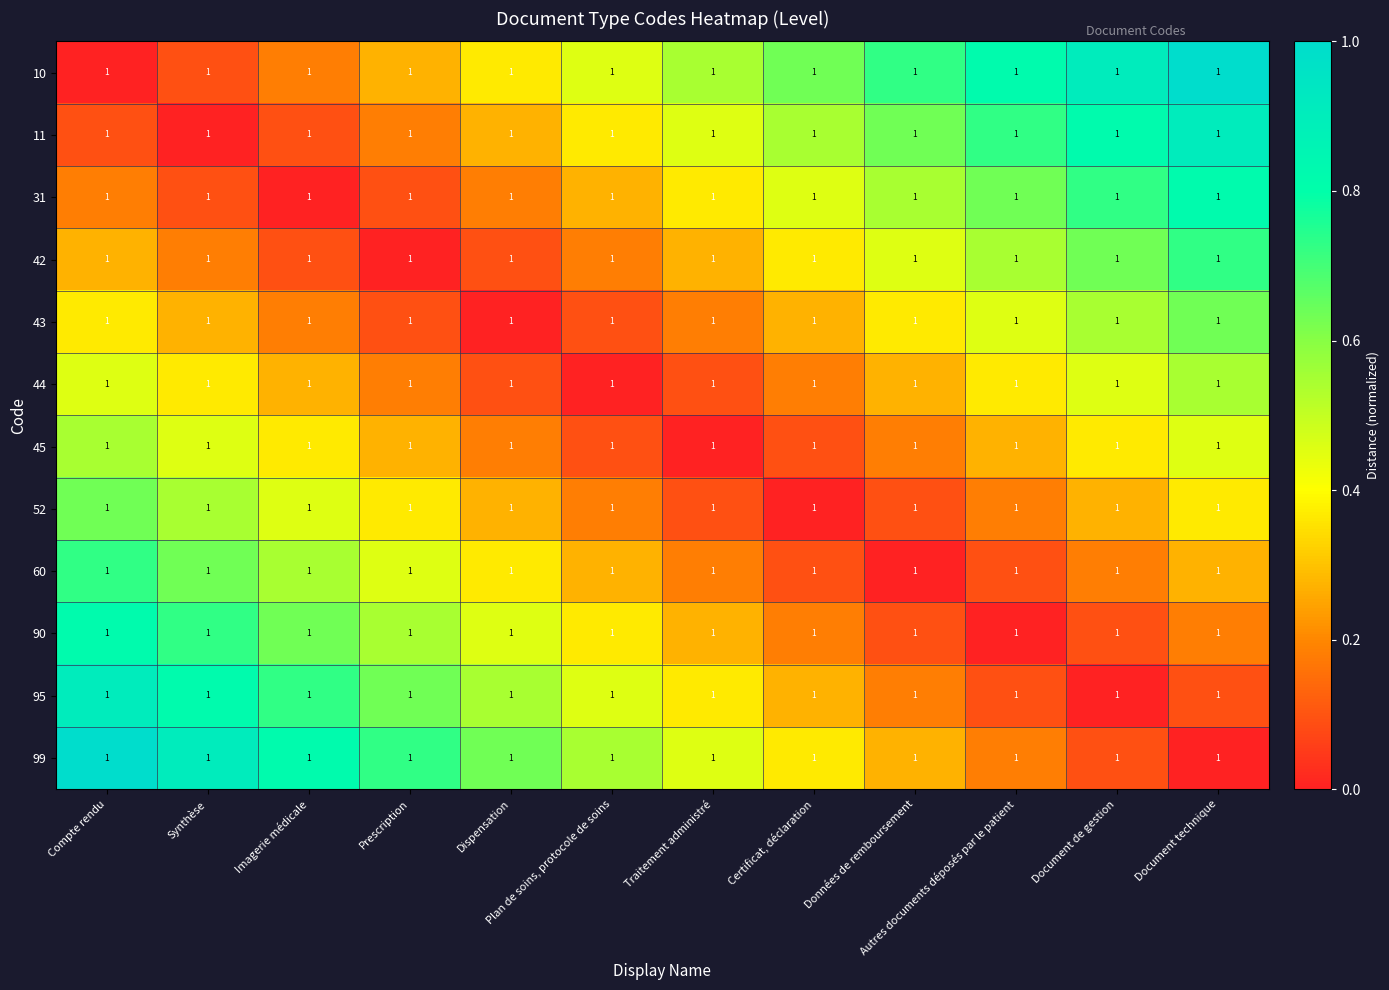

Where is 42 nearest to the value 0?

Prescription